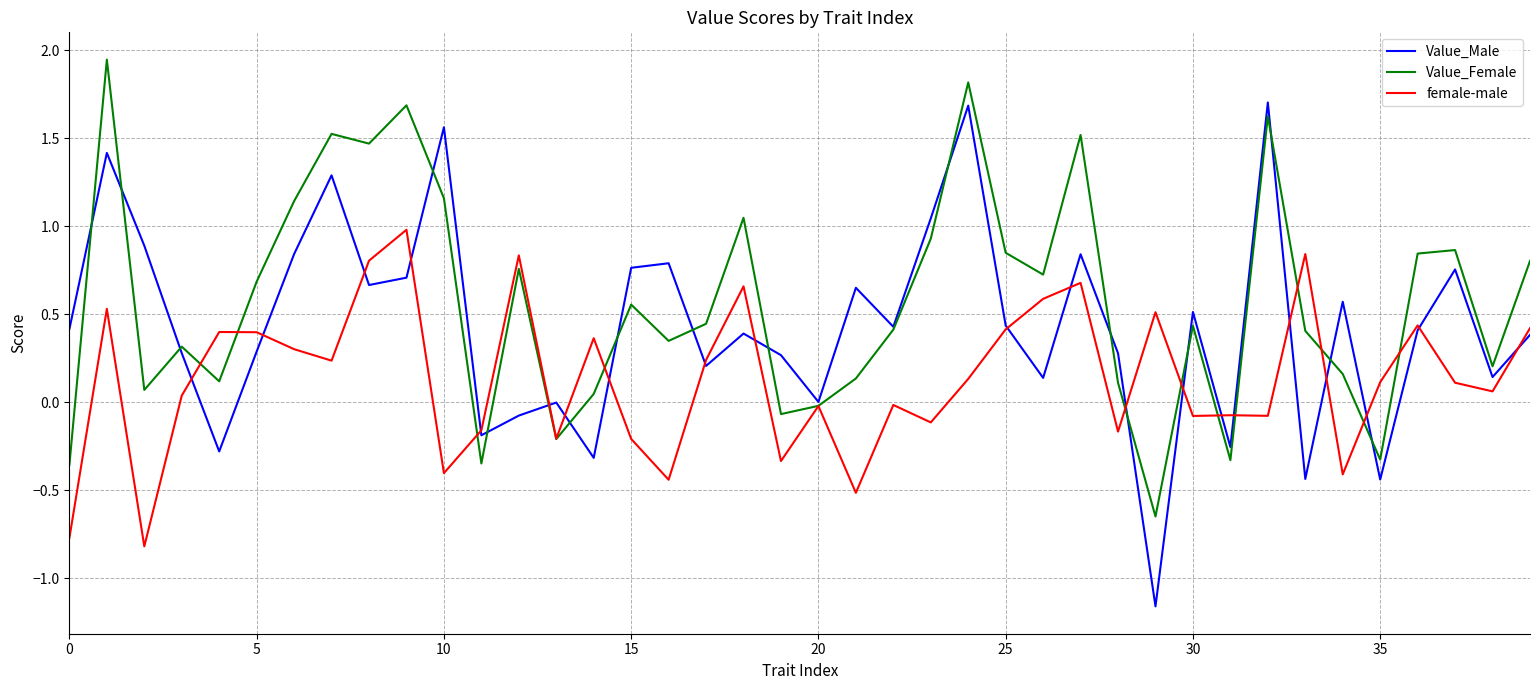

List the series in order of their peak value, highest first.

Value_Female, Value_Male, female-male